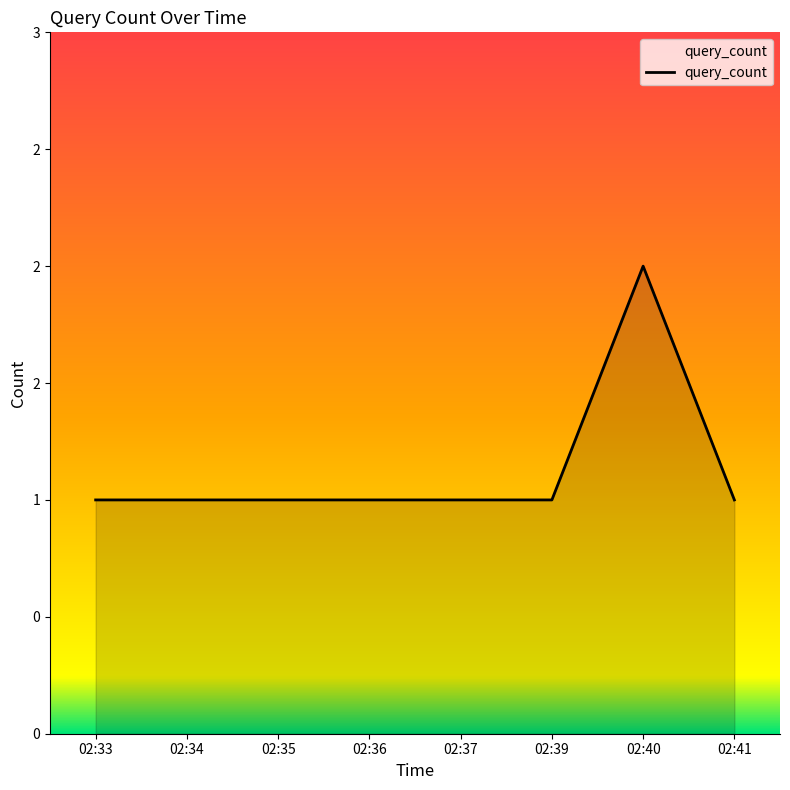

Is this an area chart (filled region under the line)?

Yes